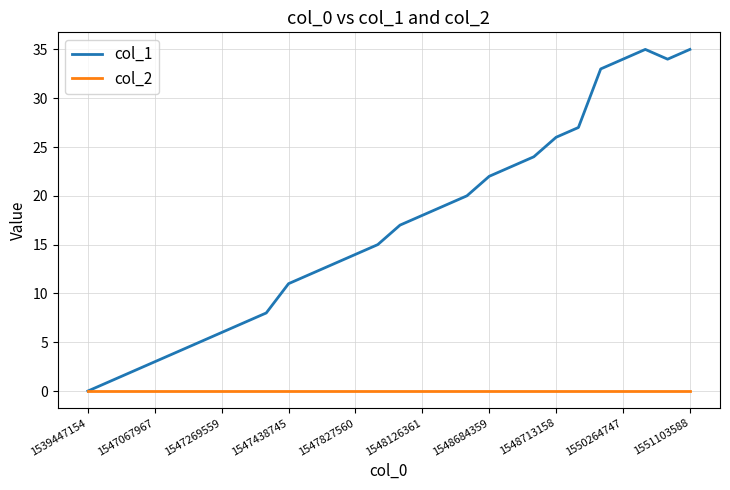

What is the greatest value displayed?

35